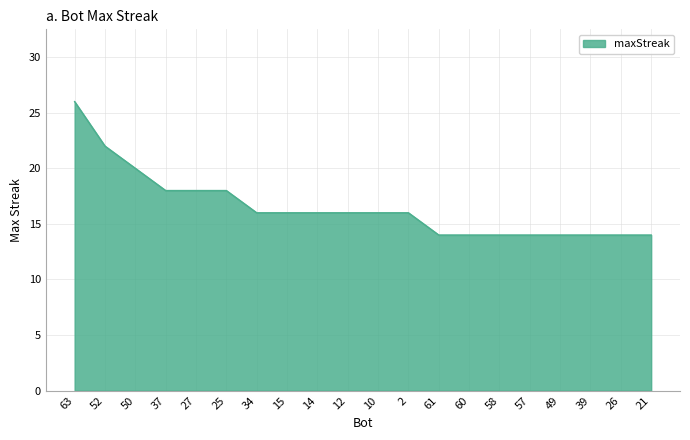

What is the difference between the maximum and minimum values?

12